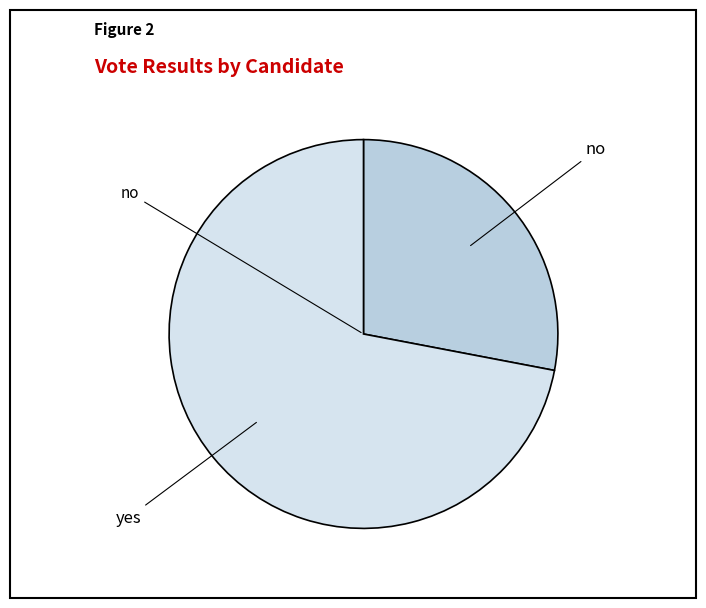

Rank the categories by value from lowest to highest.

no, yes